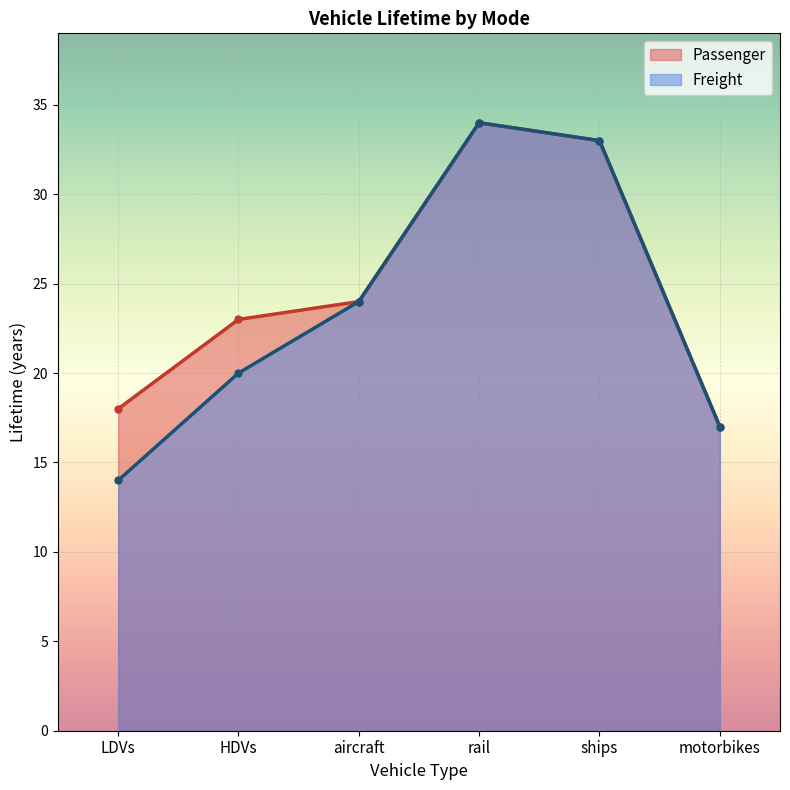

At how many categories does at least one series exceed 21?

4